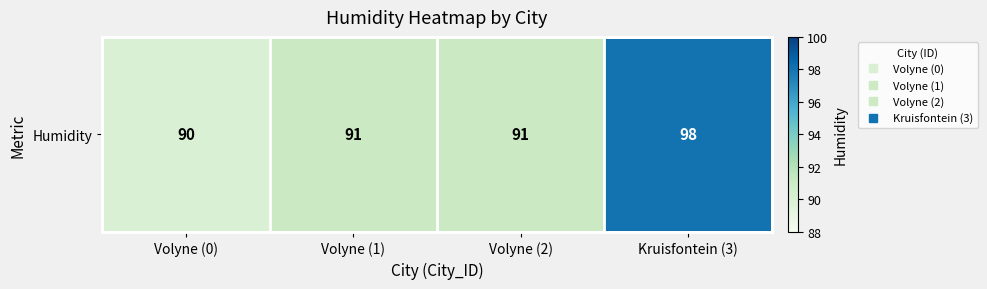

At which label does the data first exceed 91?

Kruisfontein (3)